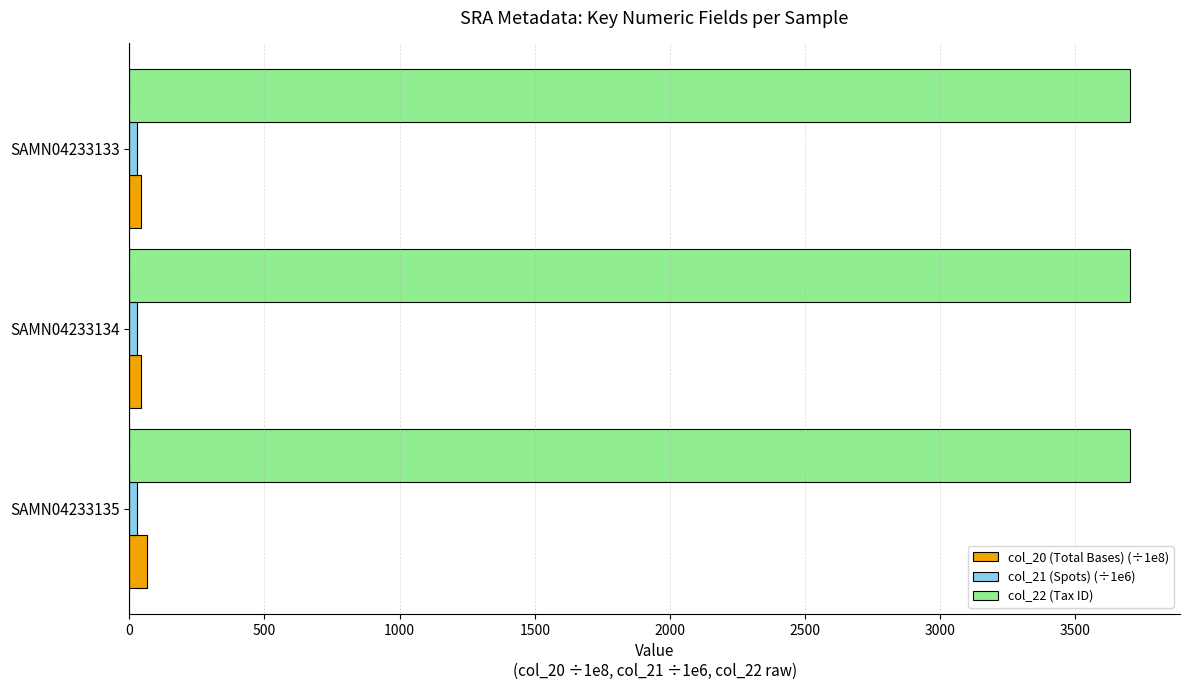

True or false: col_20 (Total Bases) (÷1e8) has a value of 42.1 at SAMN04233133.

True